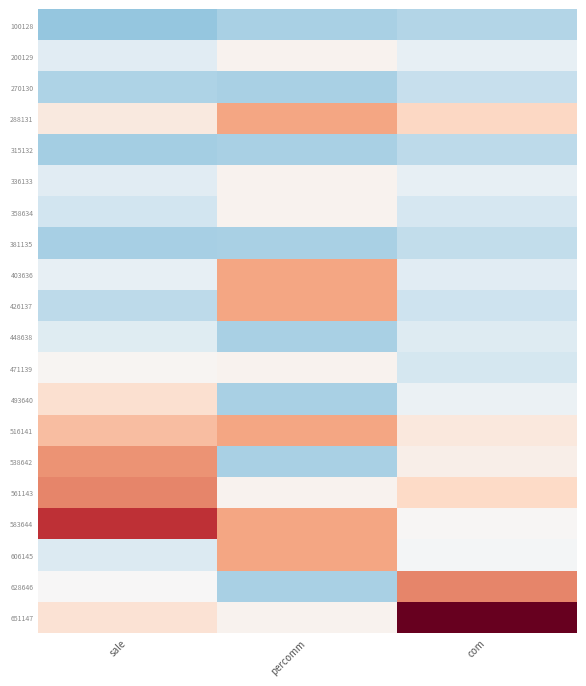

Reading right to left, extract all data points from this chart.

100128: com=-1.0	percomm=-1.1	sale=-1.3
200129: com=-0.3	percomm=0.1	sale=-0.4
270130: com=-0.8	percomm=-1.1	sale=-1.0
288131: com=0.7	percomm=1.3	sale=0.3
315132: com=-0.9	percomm=-1.1	sale=-1.1
336133: com=-0.3	percomm=0.1	sale=-0.4
358634: com=-0.6	percomm=0.1	sale=-0.6
381135: com=-0.8	percomm=-1.1	sale=-1.1
403636: com=-0.4	percomm=1.3	sale=-0.3
426137: com=-0.7	percomm=1.3	sale=-0.9
448638: com=-0.4	percomm=-1.1	sale=-0.4
471139: com=-0.6	percomm=0.1	sale=0.1
493640: com=-0.2	percomm=-1.1	sale=0.5
516141: com=0.3	percomm=1.3	sale=1.0
538642: com=0.2	percomm=-1.1	sale=1.5
561143: com=0.7	percomm=0.1	sale=1.6
583644: com=0.1	percomm=1.3	sale=2.5
606145: com=-0.1	percomm=1.3	sale=-0.5
628646: com=1.7	percomm=-1.1	sale=0.0
651147: com=3.4	percomm=0.1	sale=0.5